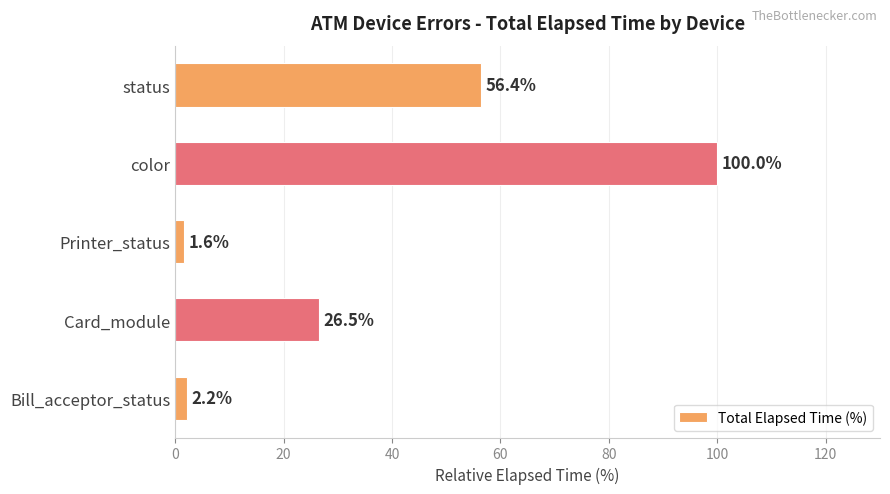

What is the change in value from Bill_acceptor_status to Card_module?

+24.3